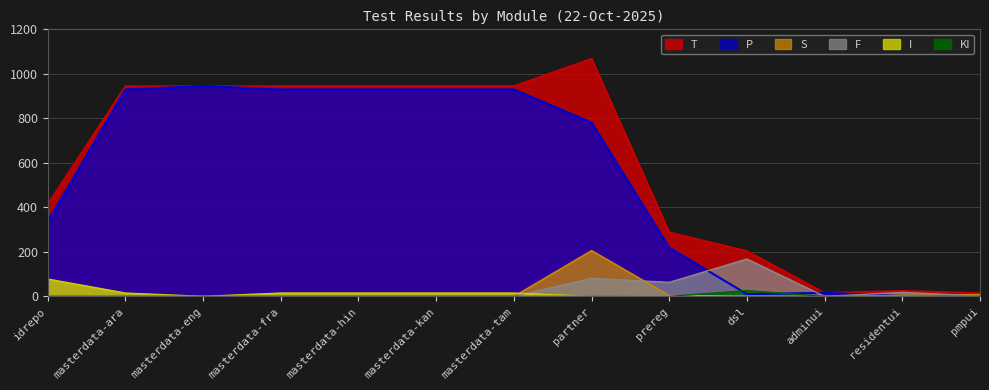

True or false: T has more than 2 points higher than both neighbors.

False